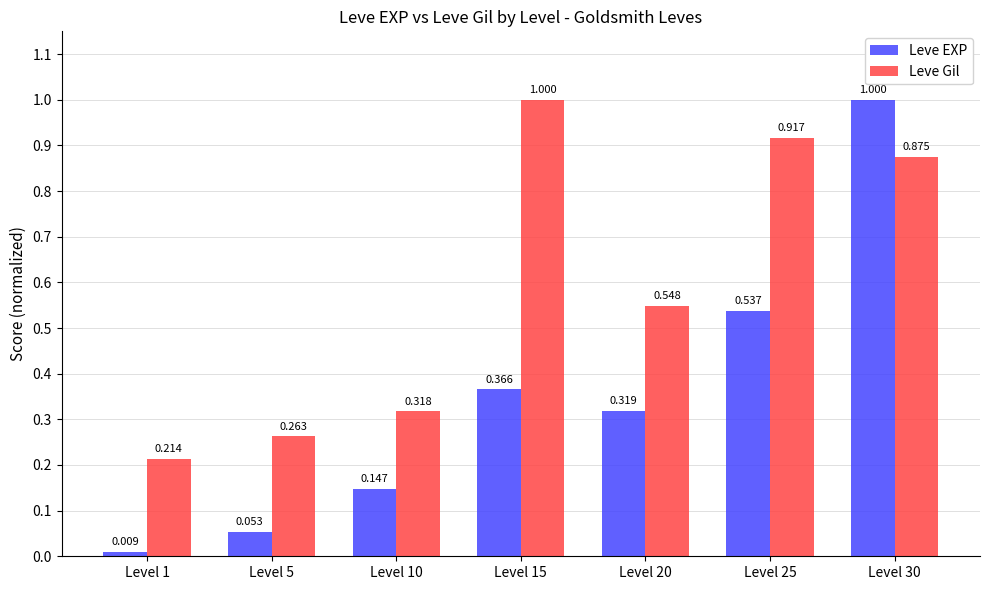

What is the sum of all Leve Gil values?

4.1